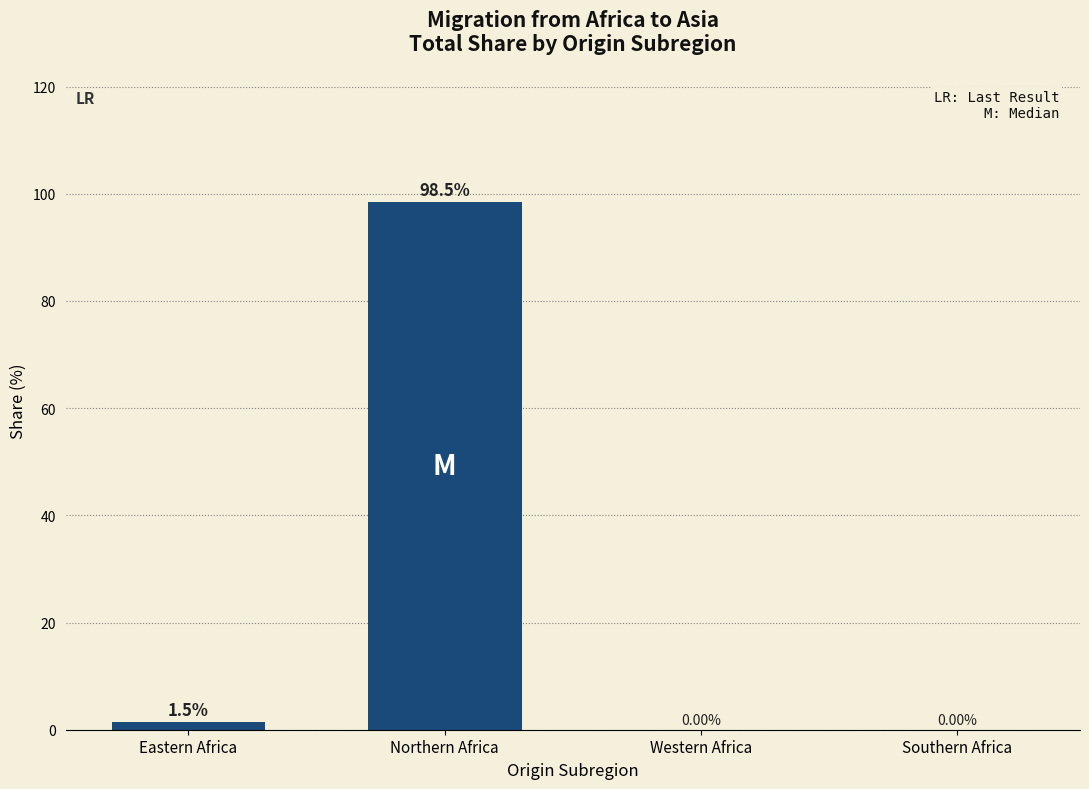

How many values exceed 1?

2